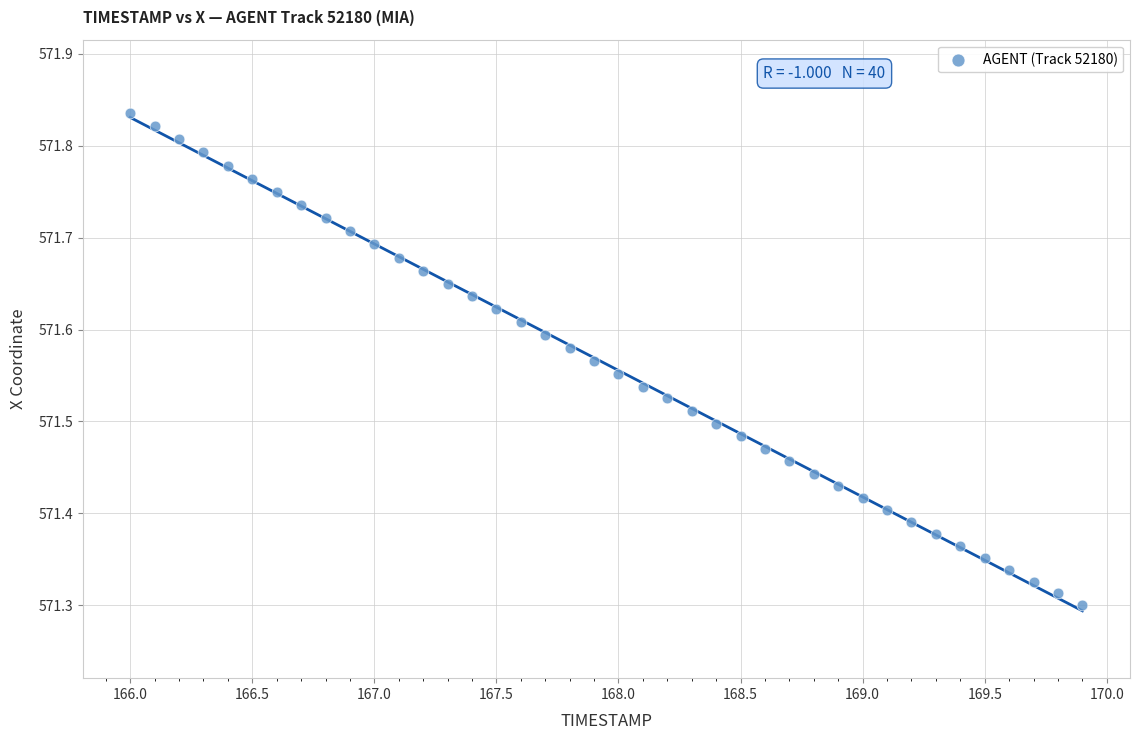

What is the range of Y values (max minus min)?

0.5